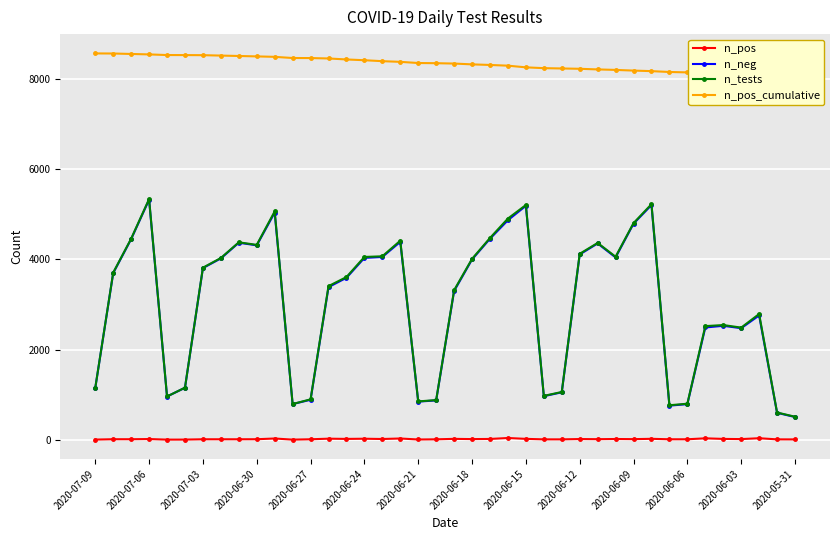

True or false: n_pos and n_tests cross at least once.

False